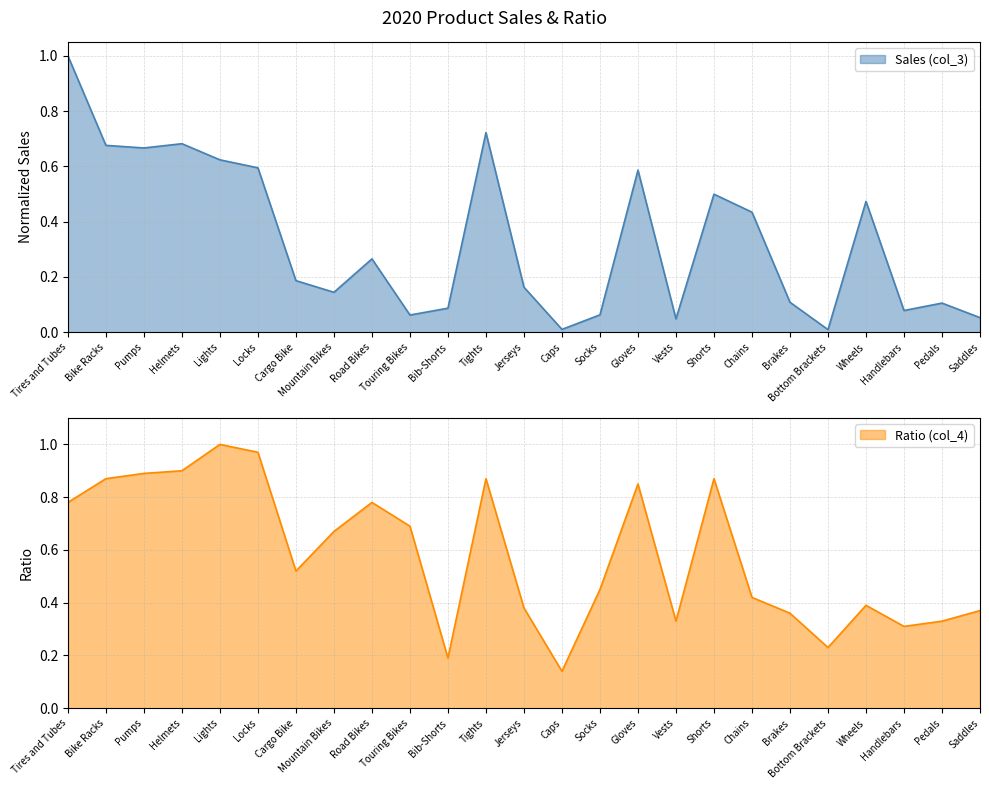

The Ratio (col_4) series shows 0.9 at Bike Racks. True or false?

True